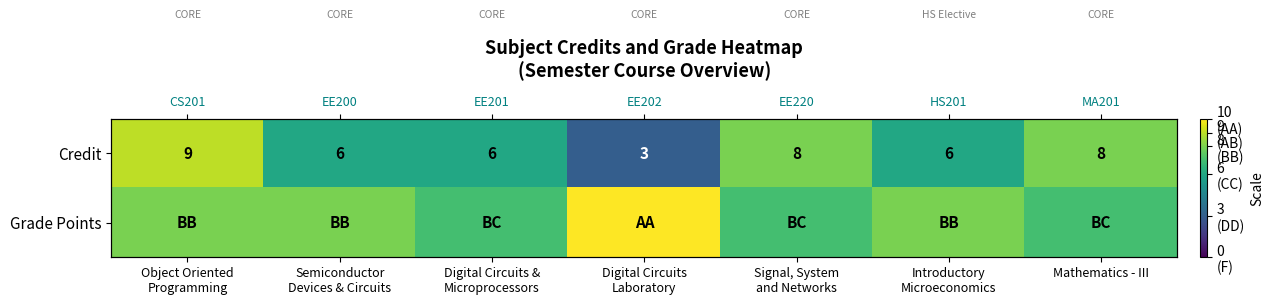

At how many categories does at least one series exceed 4?

7